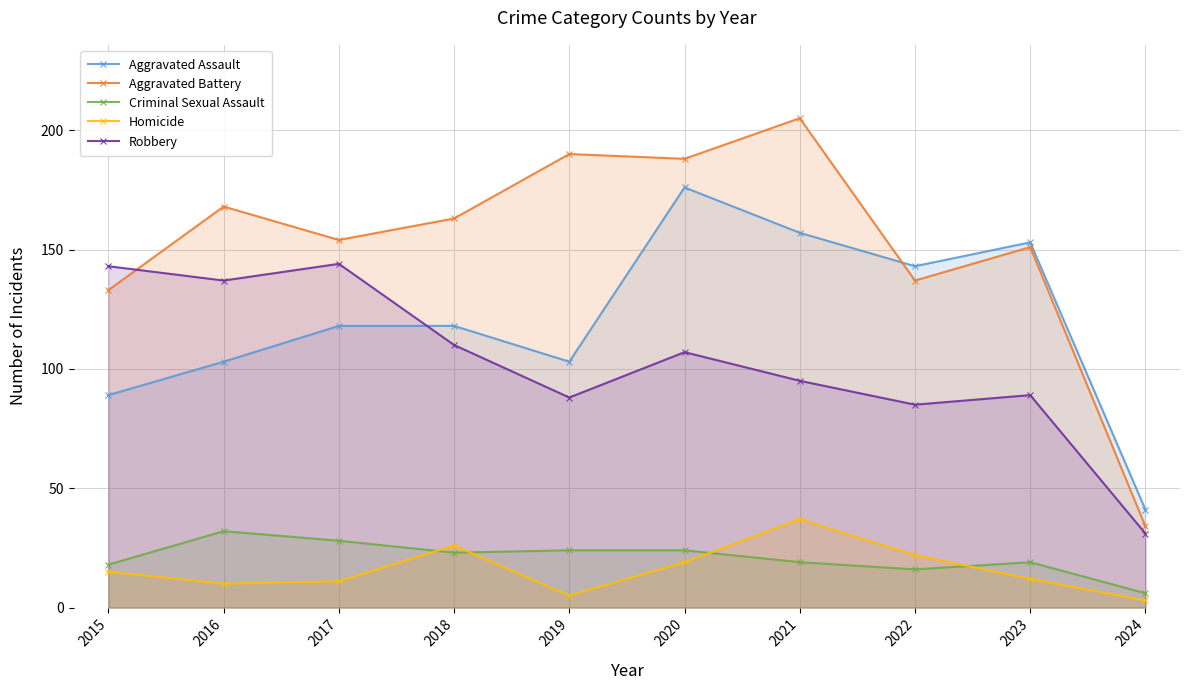

In Robbery, how many points are higher than both neighbors (excluding endpoints)?

3